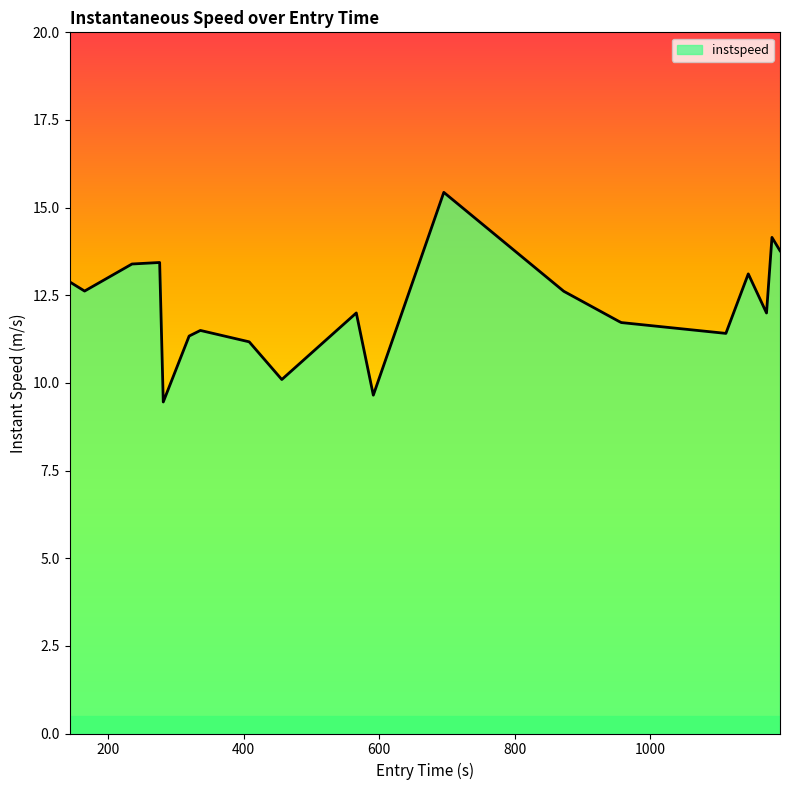

What is the difference between the maximum and minimum values?

6.0